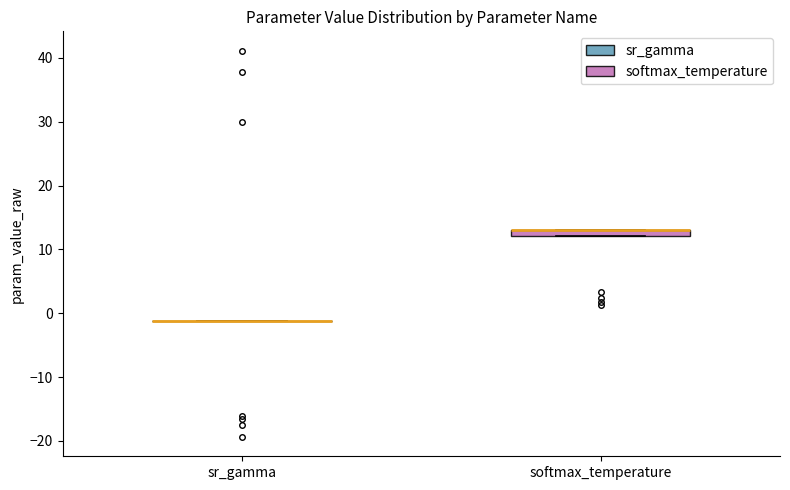

Where is the lower edge of the box for softmax_temperature on the y-axis? The values are not printed on the chart, so give them approximately, as read against the axis.

12